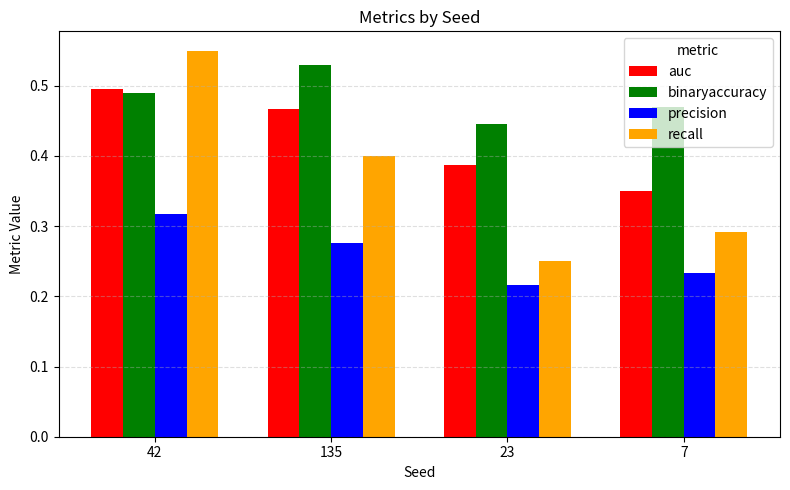

At which label does precision reach its peak?

42